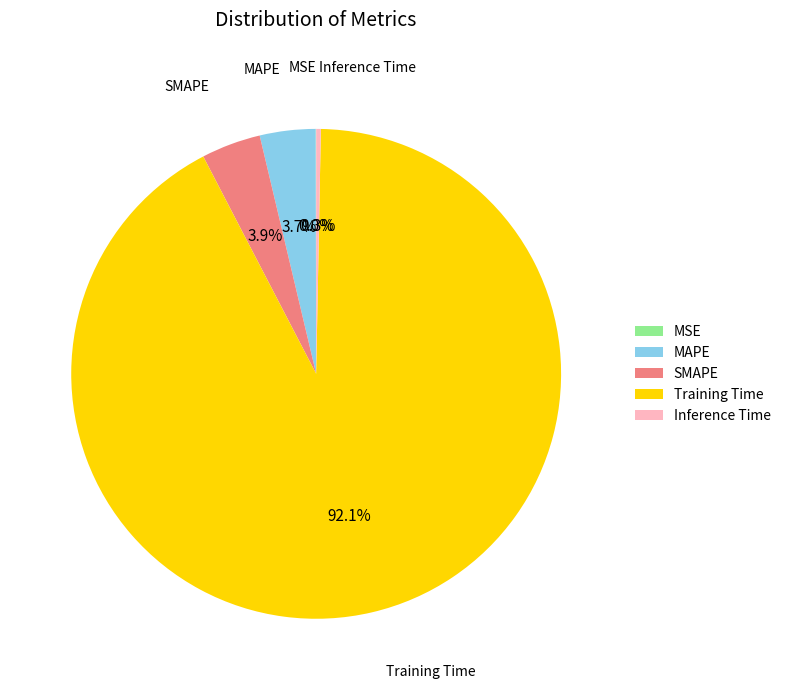

To the nearest percent, what is the average slice percentage?

20%